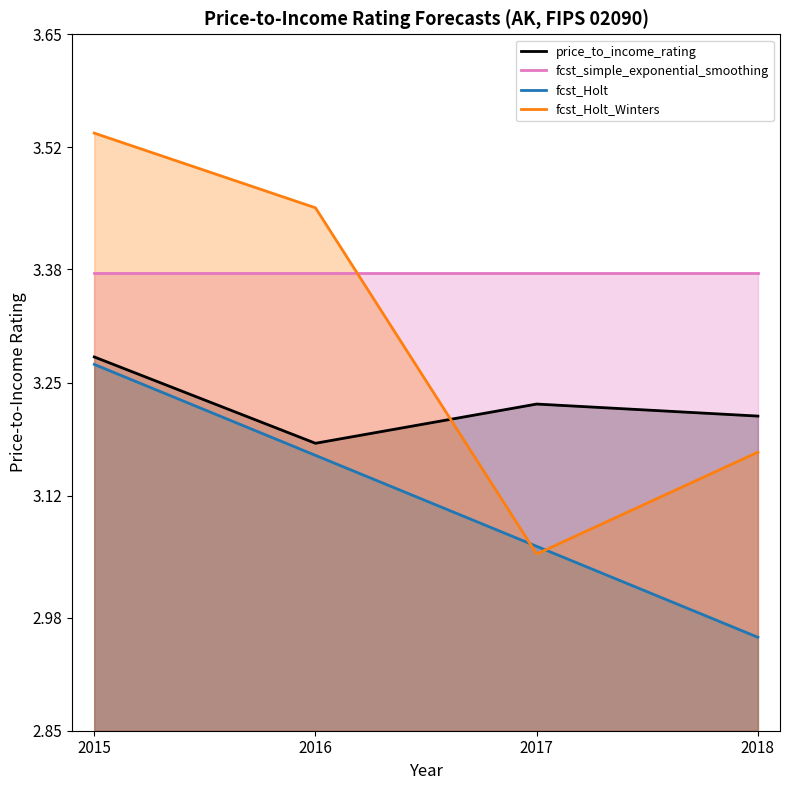

Read the price_to_income_rating value at 2016.

3.2